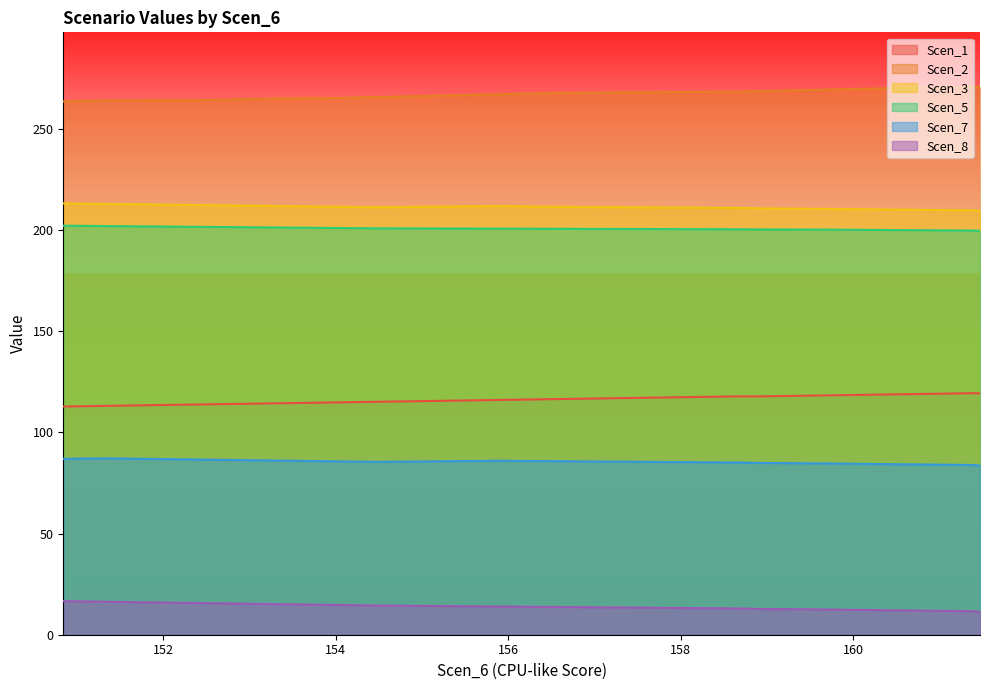

Reading left to right, transcribe all the data shown in this chart.

Scen_1: 112.8	113.2	113.5	113.8	114.2	114.5	114.8	115.2	115.6	116.1	116.5	117.0	117.4	117.9	117.8	118.3	118.7	119.0	119.4	119.3
Scen_2: 263.7	264.2	264.2	264.3	264.8	265.3	265.3	265.8	266.5	267.2	267.9	268.1	268.3	268.5	268.7	269.4	270.0	270.6	270.7	270.8
Scen_3: 213.3	213.0	212.7	212.4	212.2	211.9	211.6	211.4	211.7	212.0	211.6	211.4	211.2	211.0	210.8	210.6	210.3	210.1	209.8	209.6
Scen_5: 202.2	202.0	201.9	201.7	201.5	201.3	201.1	200.9	200.8	200.8	200.7	200.6	200.5	200.5	200.4	200.3	200.1	200.0	199.9	199.7
Scen_7: 87.0	87.2	86.9	86.6	86.3	86.0	85.8	85.5	85.7	86.0	85.8	85.6	85.4	85.1	84.9	84.7	84.4	84.2	83.9	83.7
Scen_8: 16.6	16.3	16.0	15.7	15.4	15.1	14.8	14.4	14.2	14.0	13.7	13.5	13.2	13.0	12.7	12.5	12.2	11.9	11.6	11.4